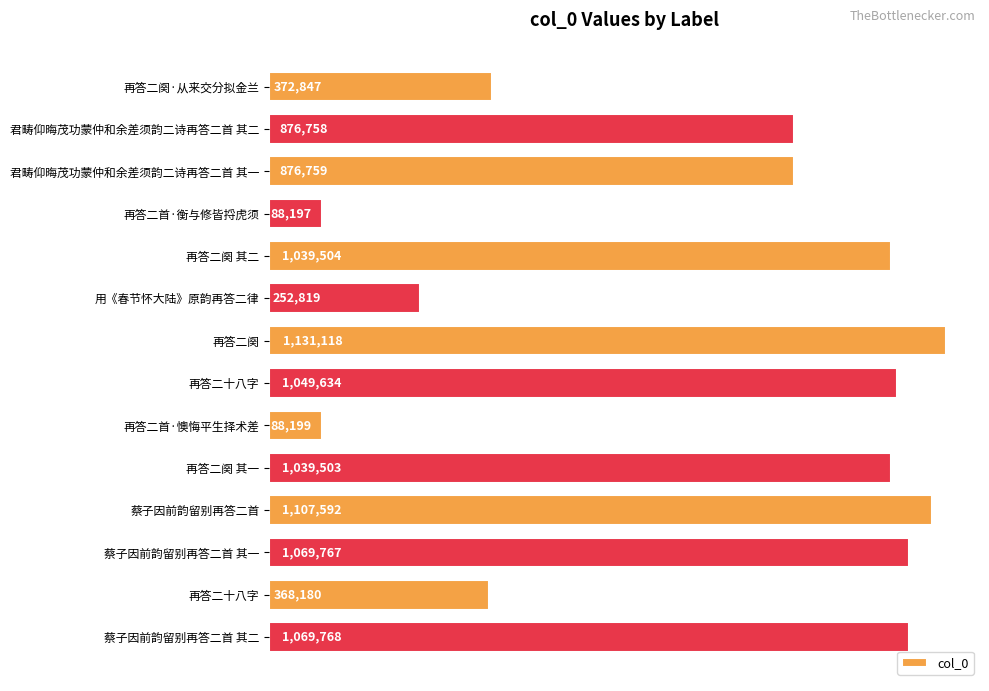

How many bars are there in total?

14